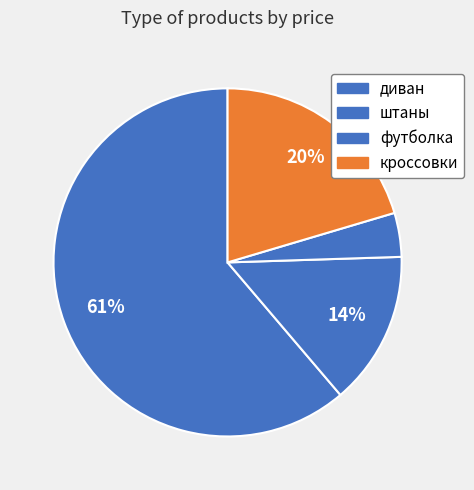

What is the majority slice?

диван